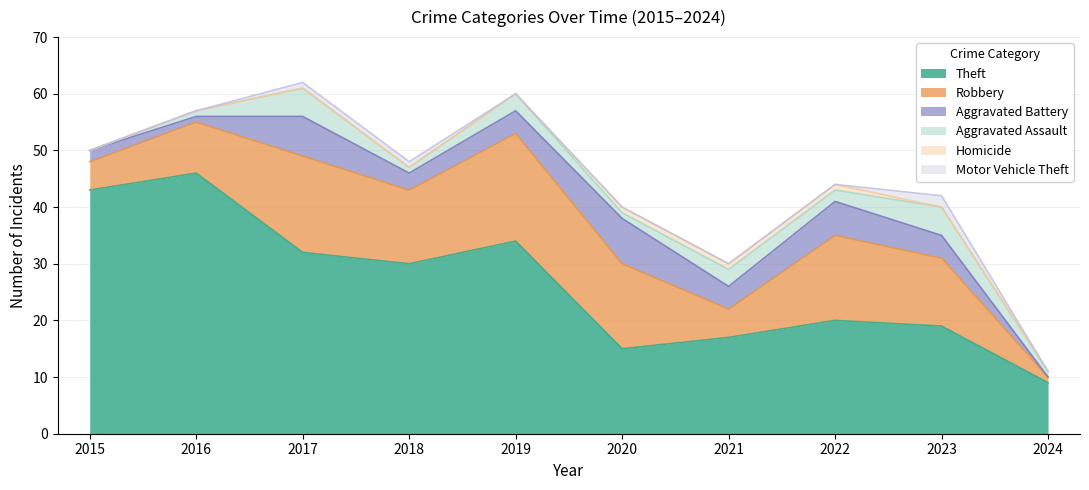

At which category is the sum across all series the highest?

2017